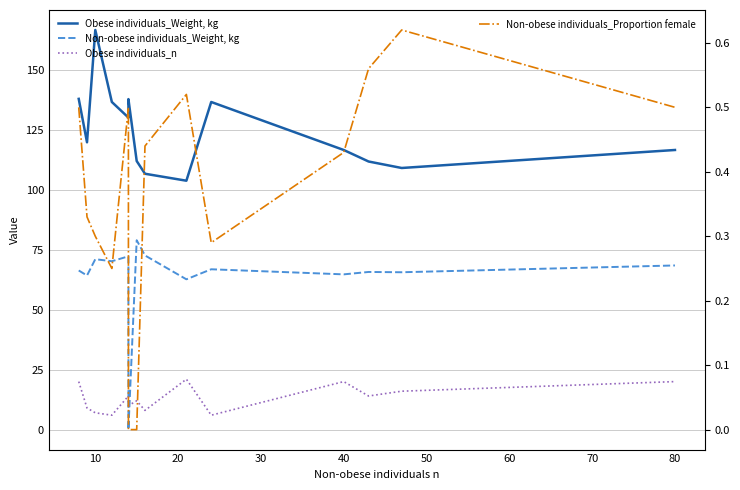

Which series has the widest spread of values?

Non-obese individuals_Weight, kg